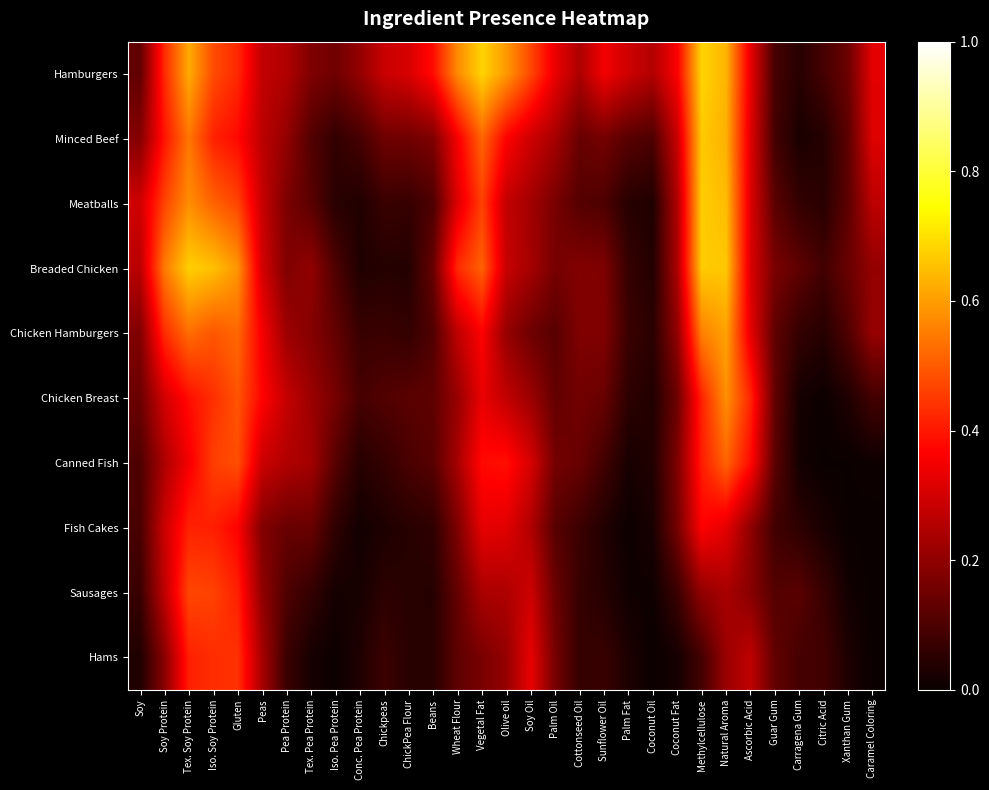

What is the spread (max minus min) of values at Ascorbic Acid?

0.2